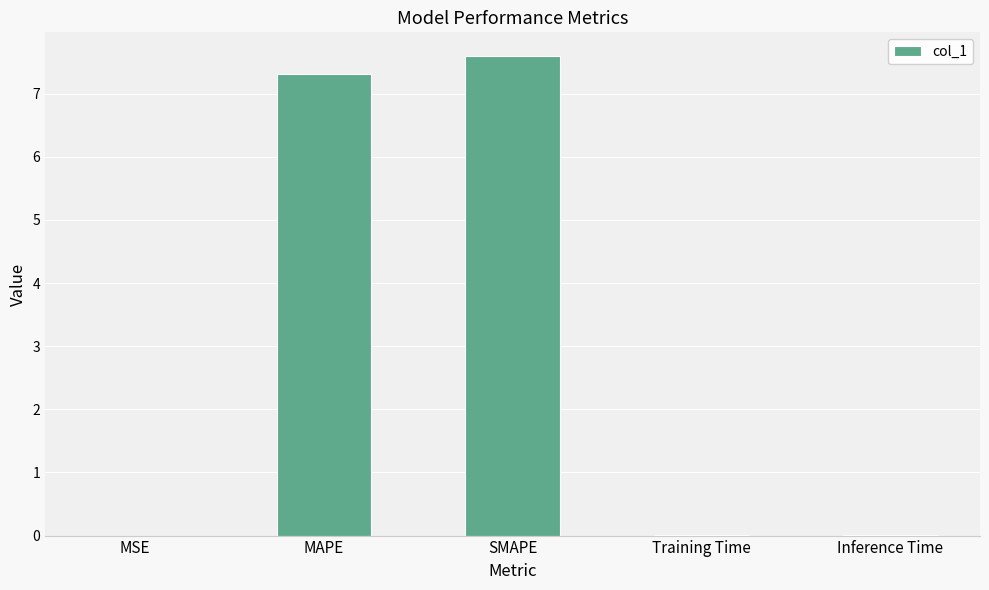

Which has a higher value, SMAPE or Training Time?

SMAPE